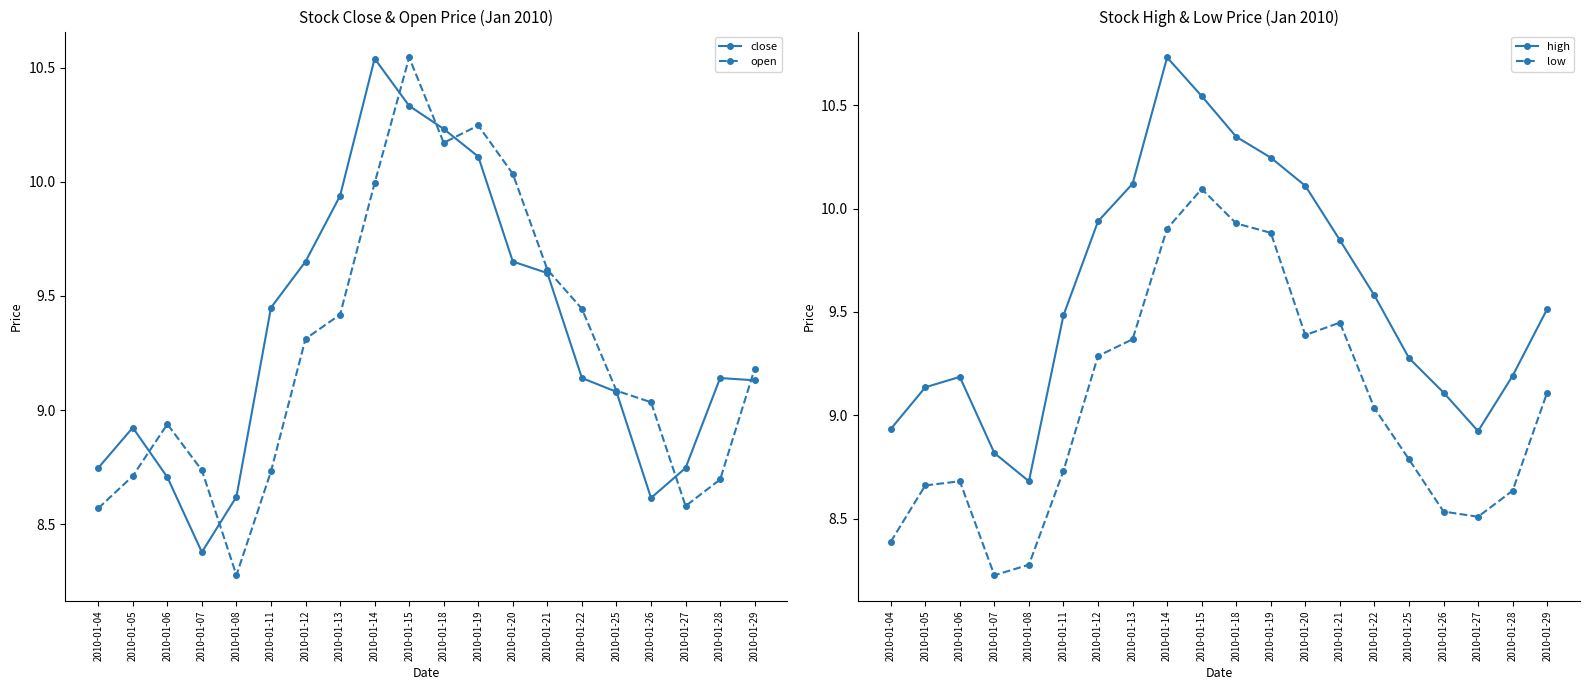

The value of high at 2010-01-25 is 13.8. True or false?

False